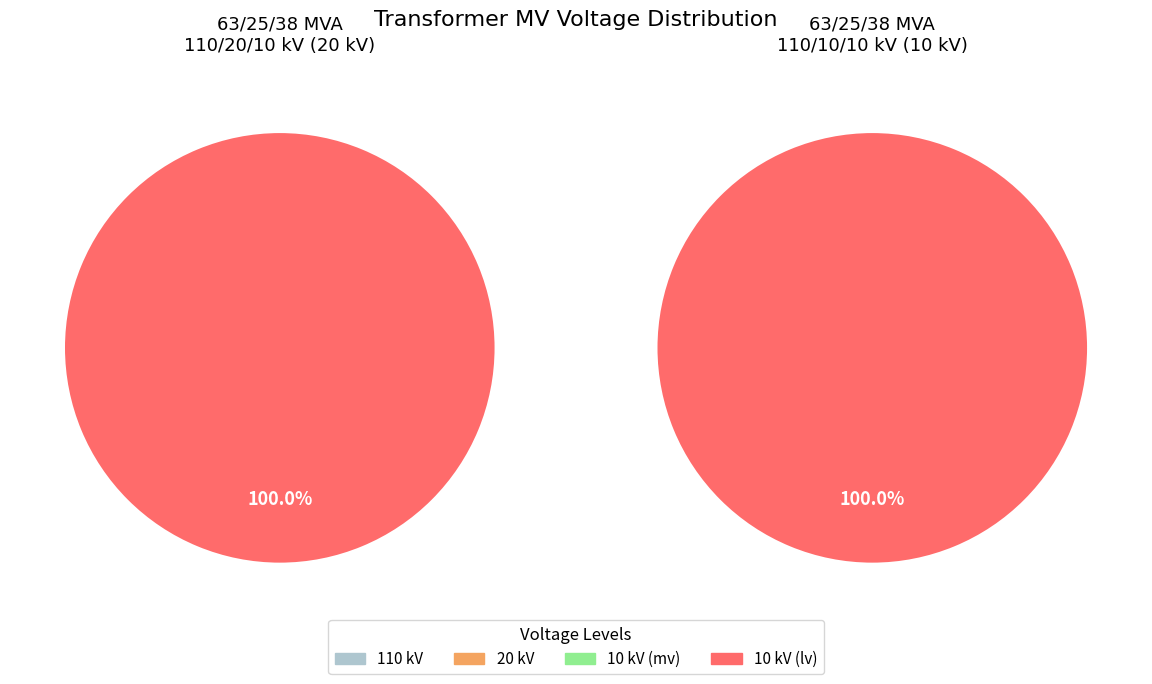

True or false: 63/25/38 MVA 110/20/10 kV accounts for 61% of the total.

False